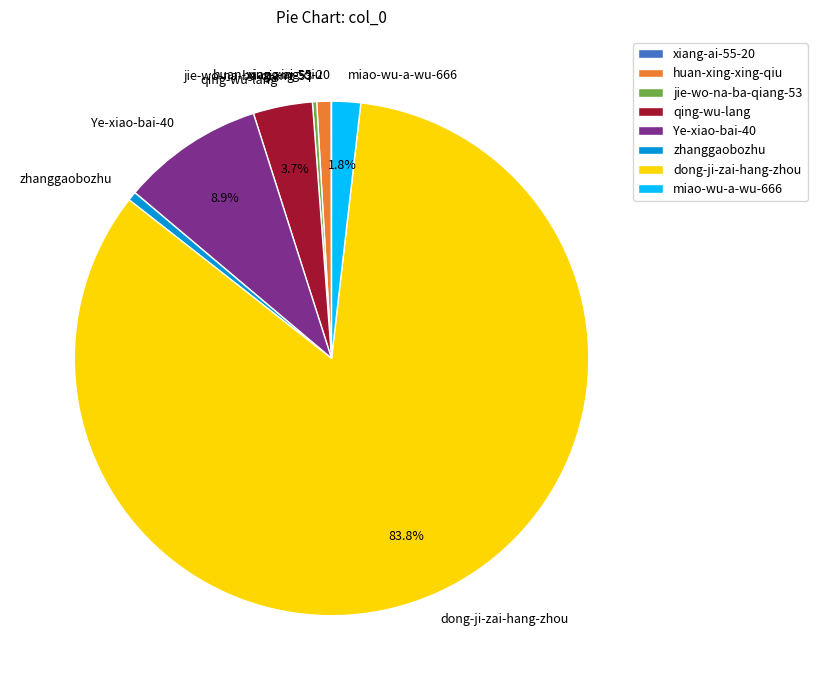

The zhanggaobozhu slice represents 1% of the pie. True or false?

True